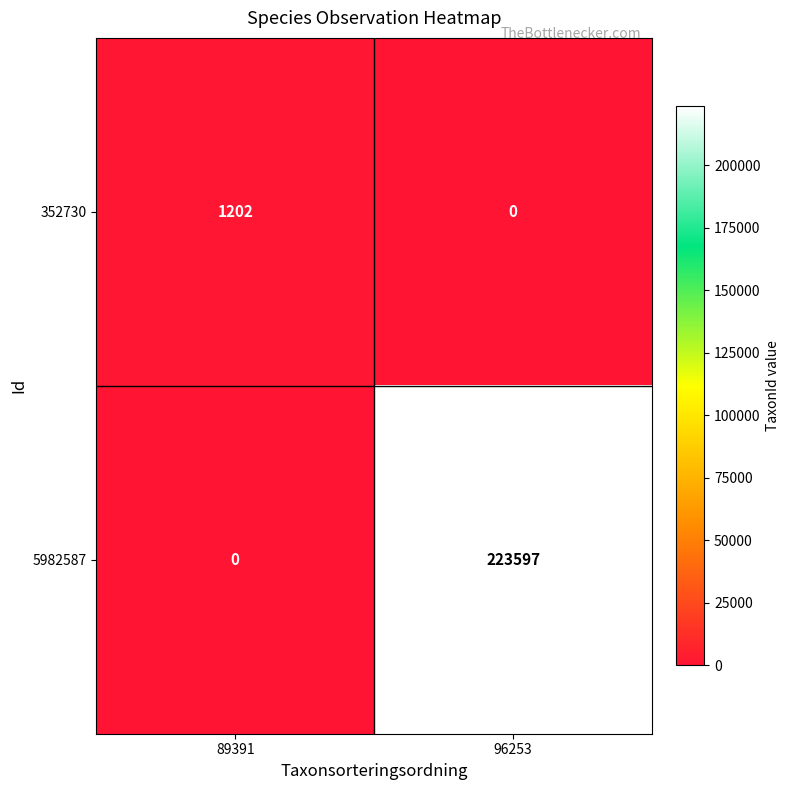

What is the difference between the maximum and minimum values in the 5982587 series?

223597